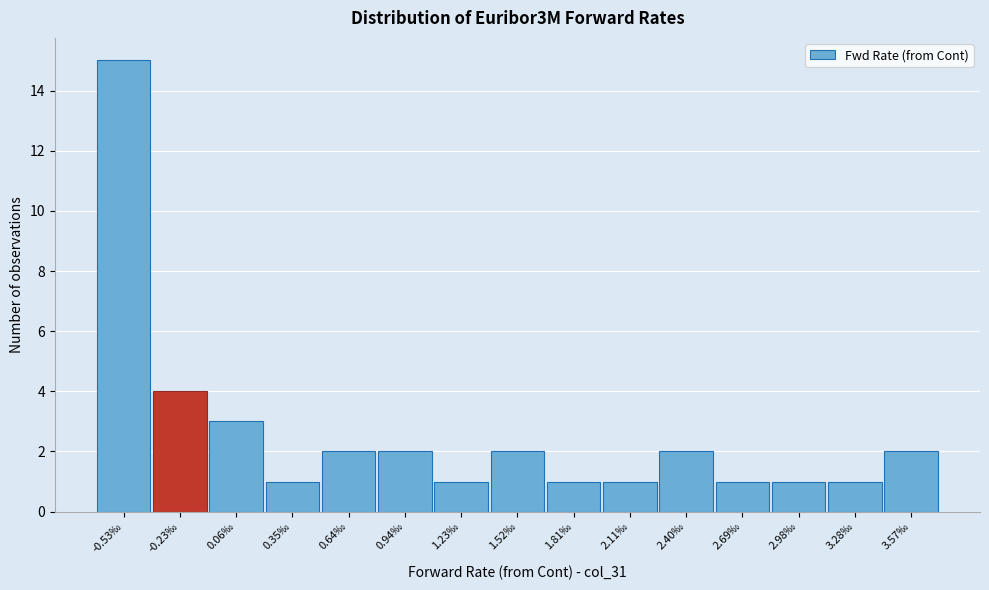

Reading right to left, transcribe all the data shown in this chart.

3.57‰=2	3.28‰=1	2.98‰=1	2.69‰=1	2.40‰=2	2.11‰=1	1.81‰=1	1.52‰=2	1.23‰=1	0.94‰=2	0.64‰=2	0.35‰=1	0.06‰=3	-0.23‰=4	-0.53‰=15